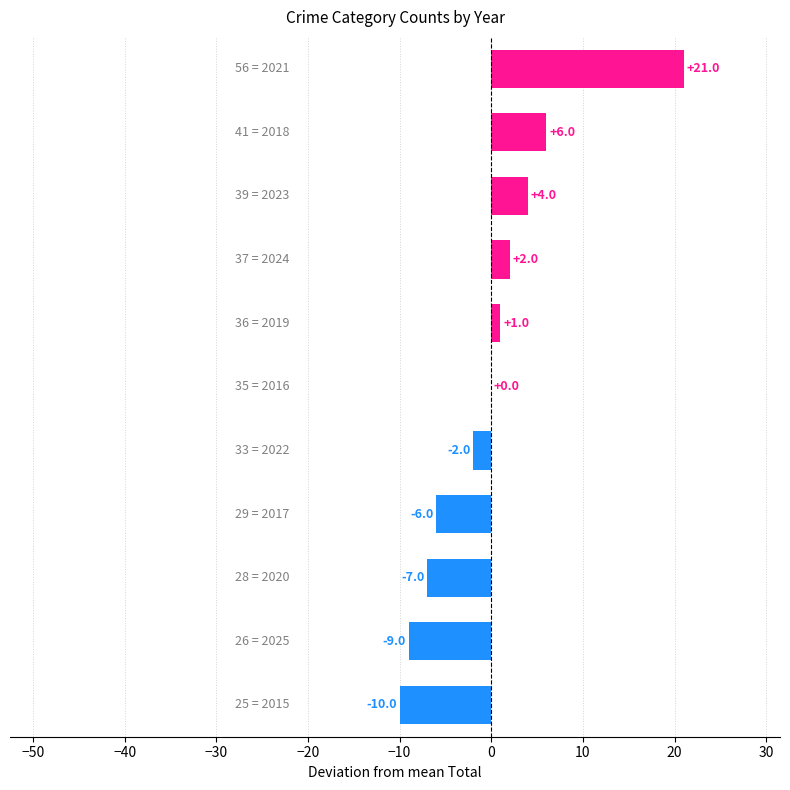

How many data points does each series have?

11